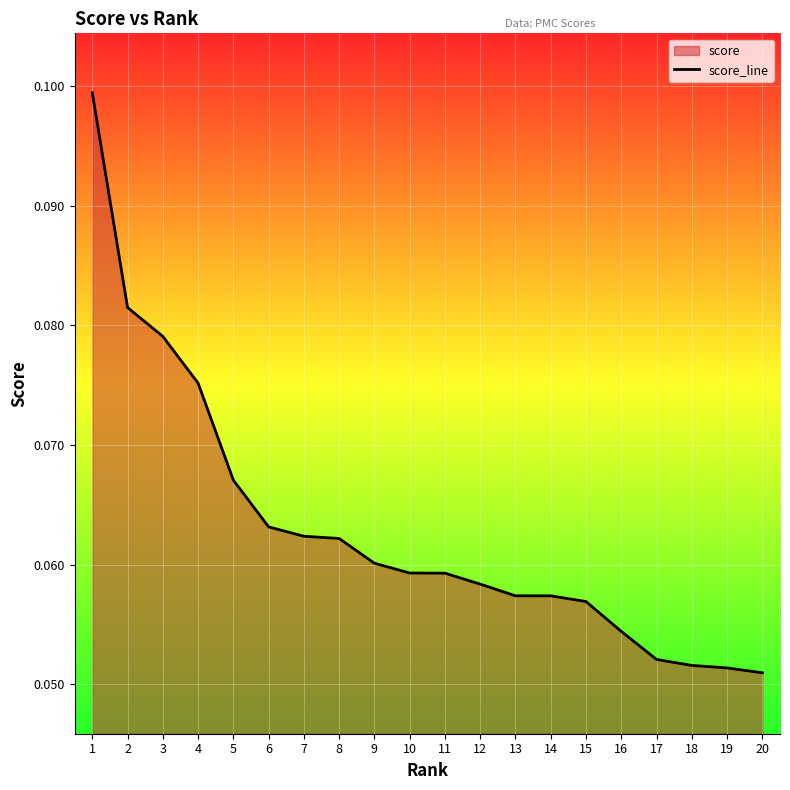

What is the sum of the values at 13 and 14?

0.1